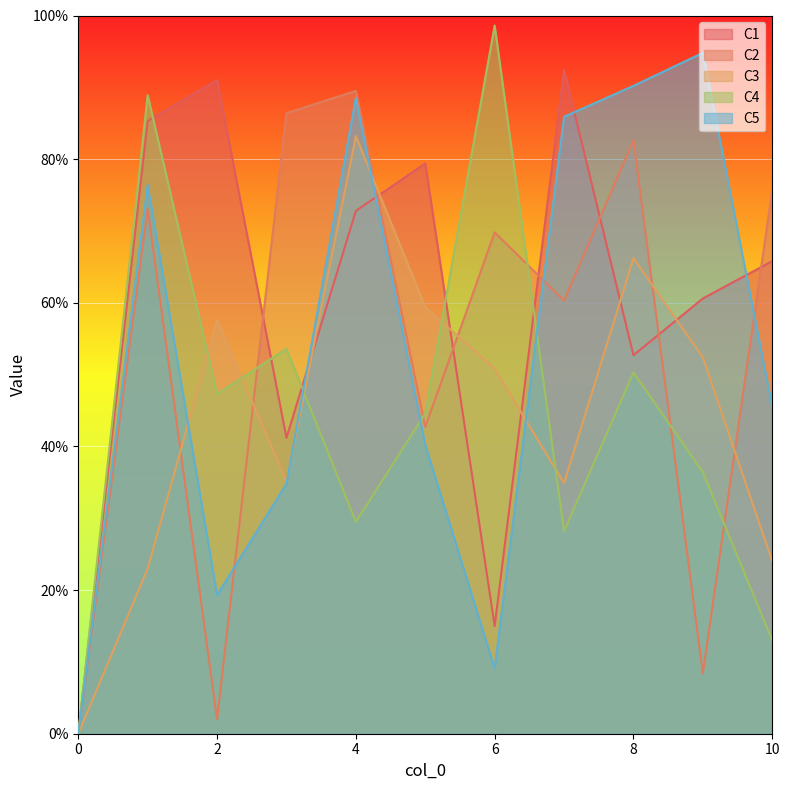

How many lines are shown in the chart?

5